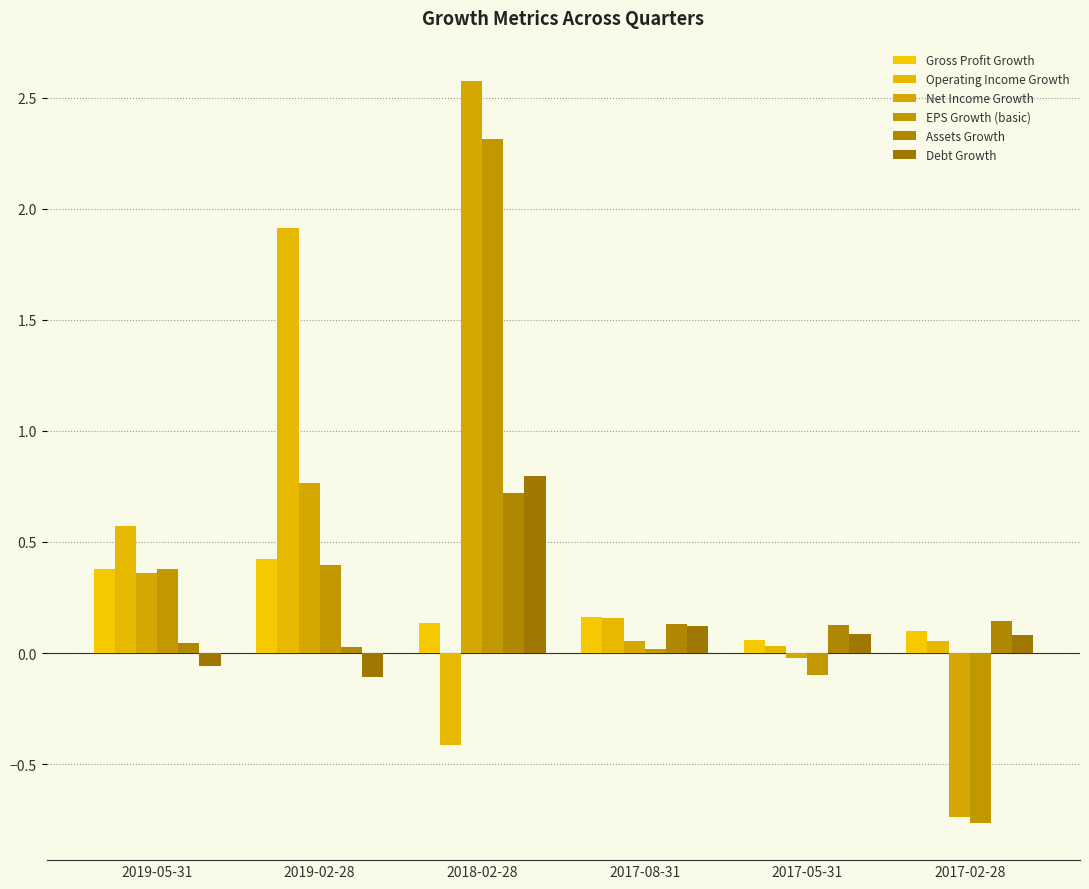

How many negative values does the Net Income Growth series have?

2